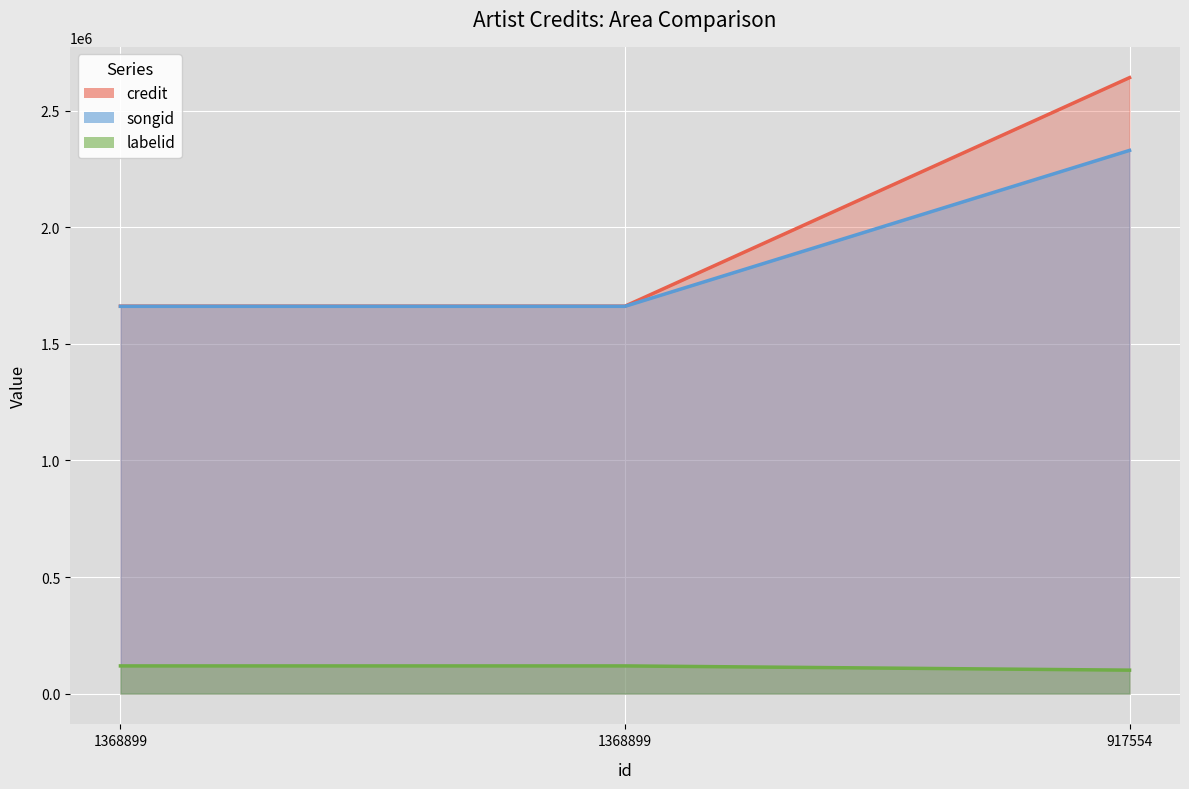

List the labels in order of credit value, largest first.

917554, 1368899, 1368899